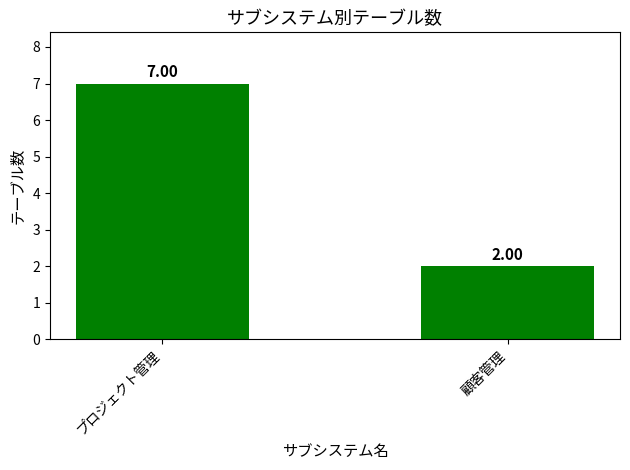

What is the maximum value shown in the chart?

7